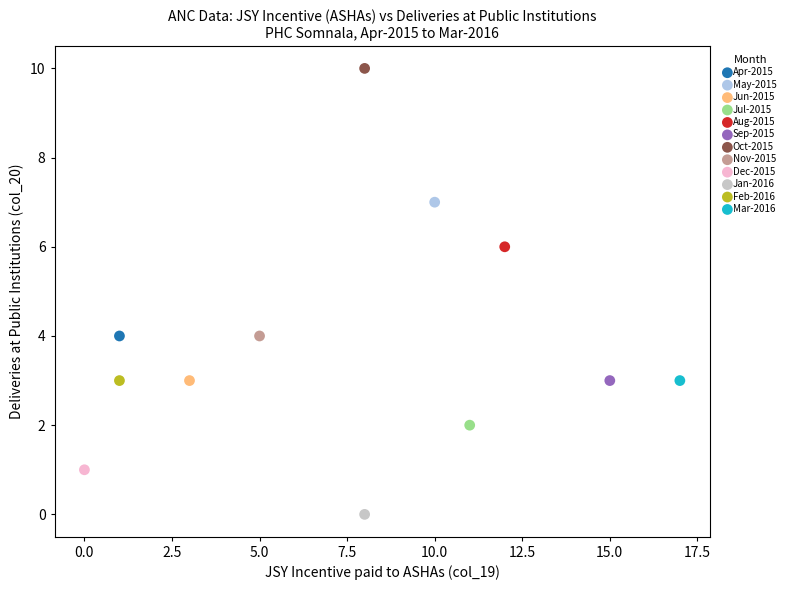

Which series reaches the minimum Y coordinate?

Jan-2016